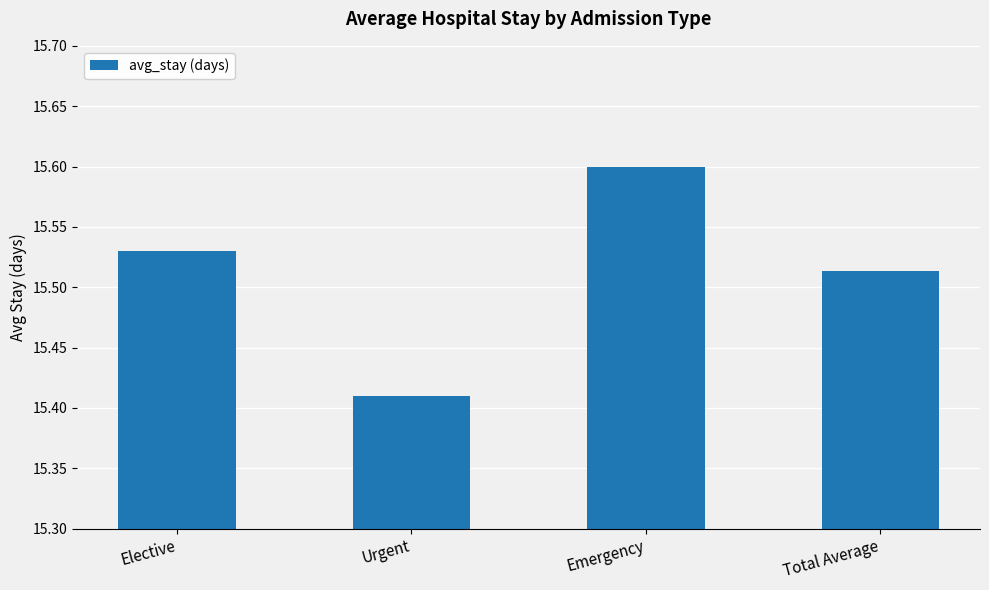

Where is the data nearest to the value 15?

Urgent